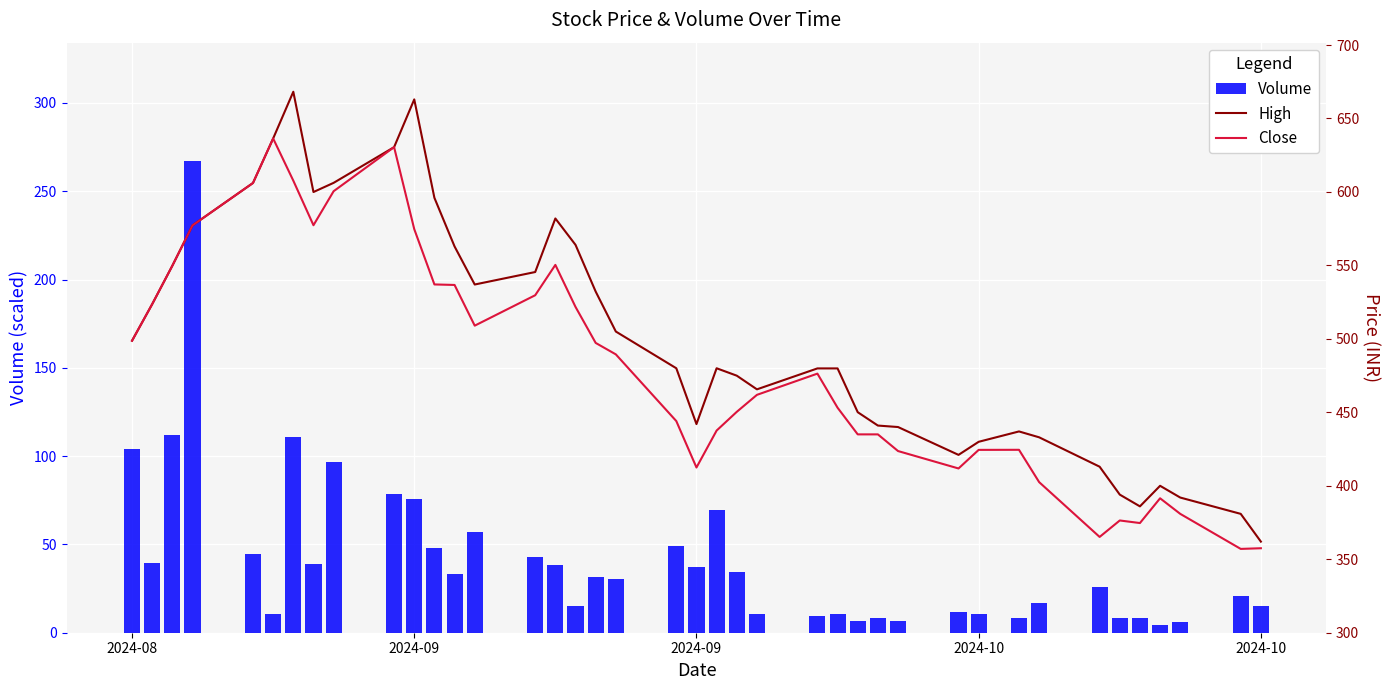

How many values in the Volume series exceed 31?

20